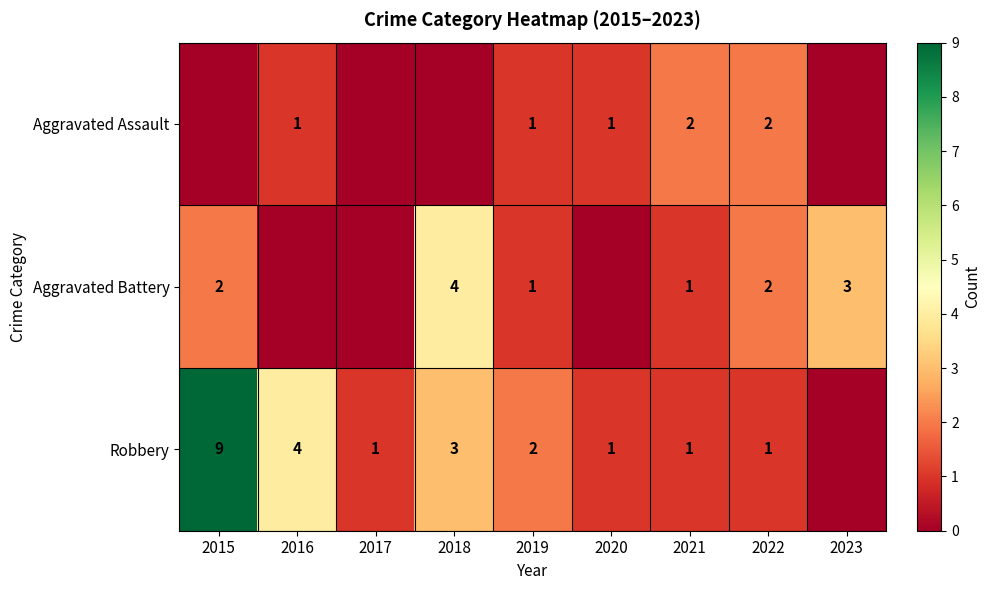

Which series changed the most between 2021 and 2022?

Aggravated Battery